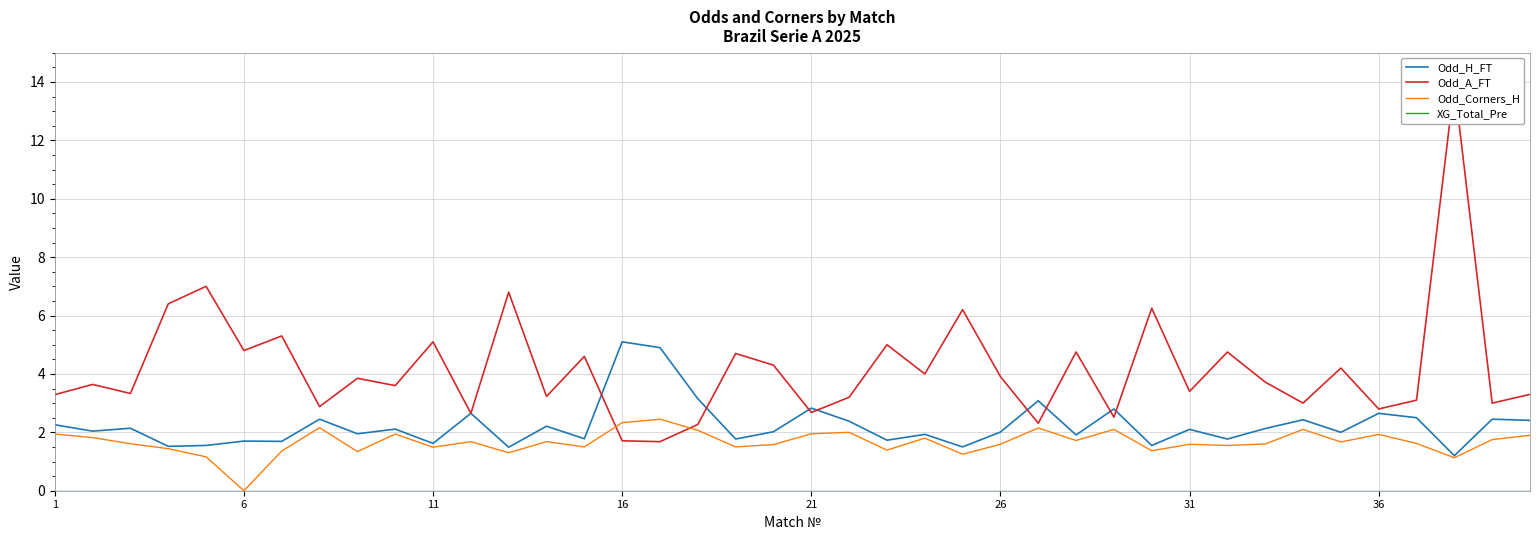

What is the maximum value for Odd_H_FT?

5.1